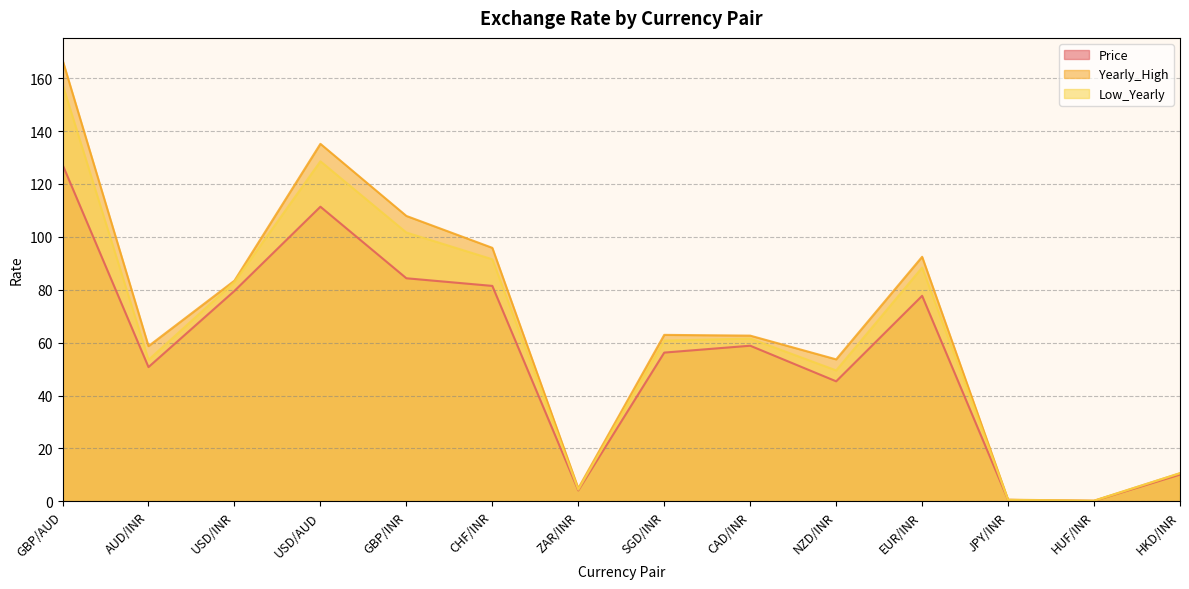

What is the difference between the maximum and minimum values in the Price series?

127.1